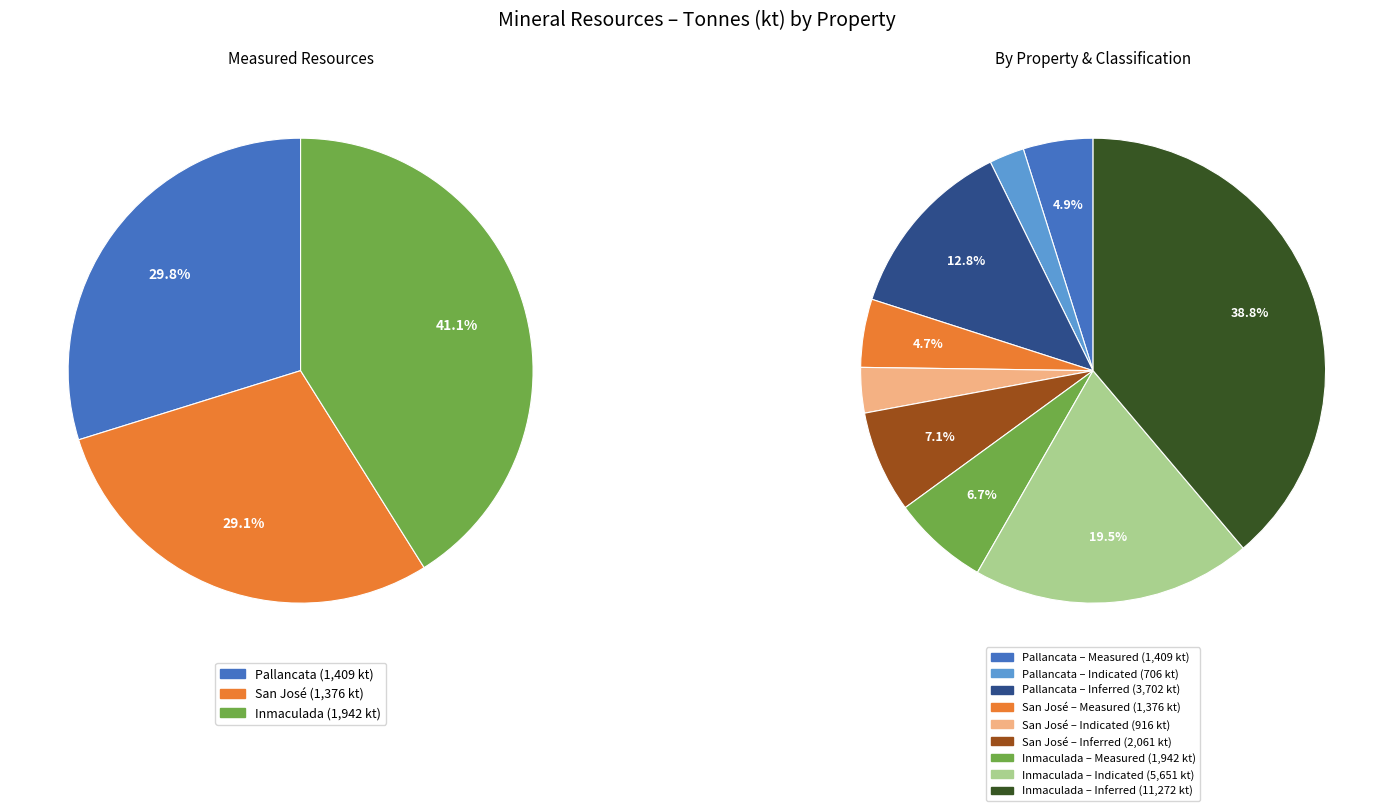

Does any single category account for the majority?

No